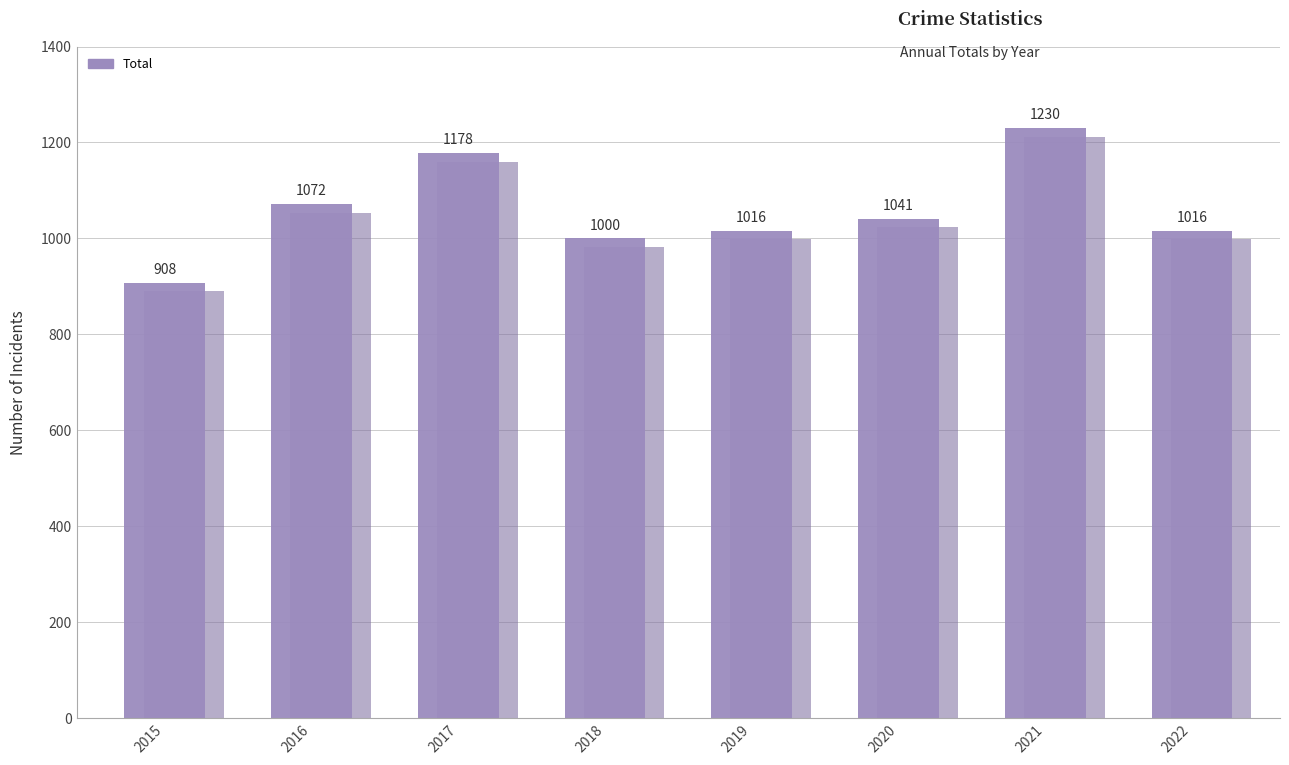

What is the ratio of the value at 2019 to the value at 2021?

0.8